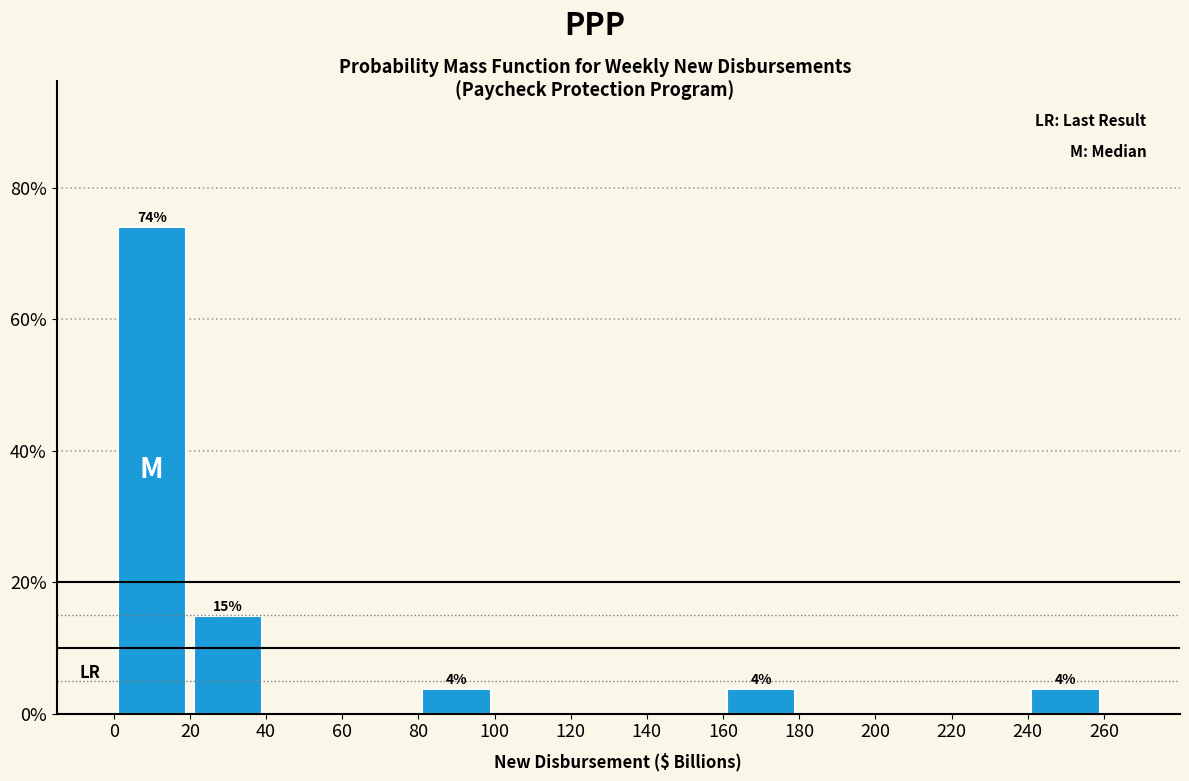

Which range on the x-axis has the tallest bar?

0 to 20